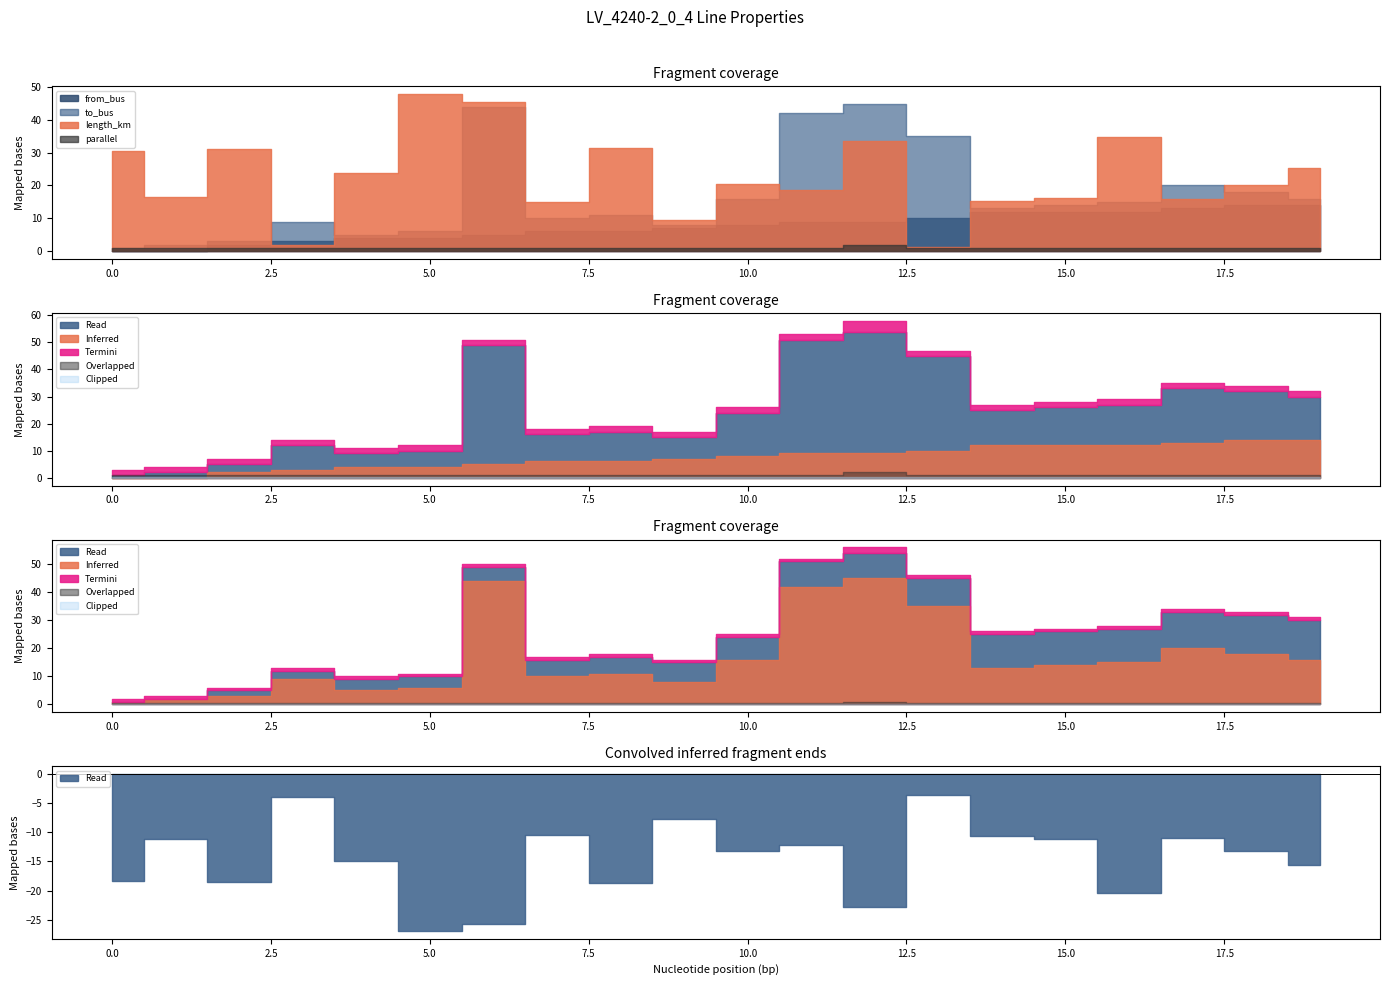

True or false: x_ohm_per_km and length_km intersect in this chart.

False